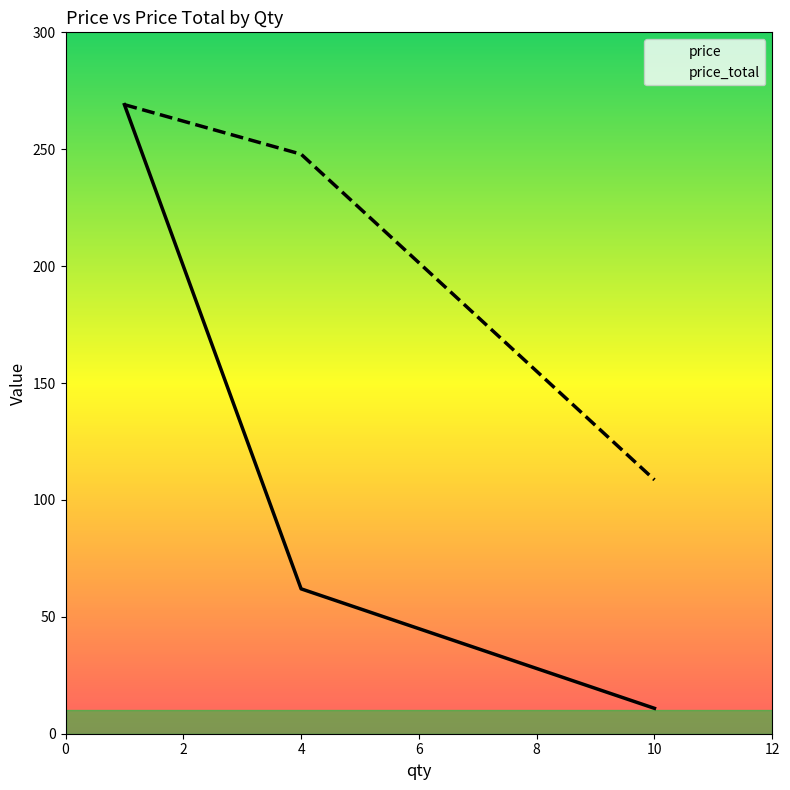

Which series has the largest total across all categories?

price_total